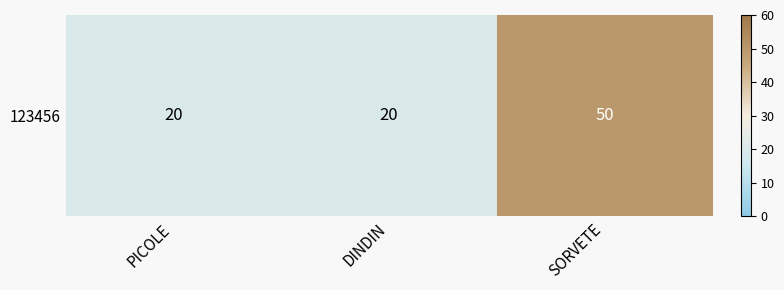

Is it true that the value at PICOLE is 20?

True